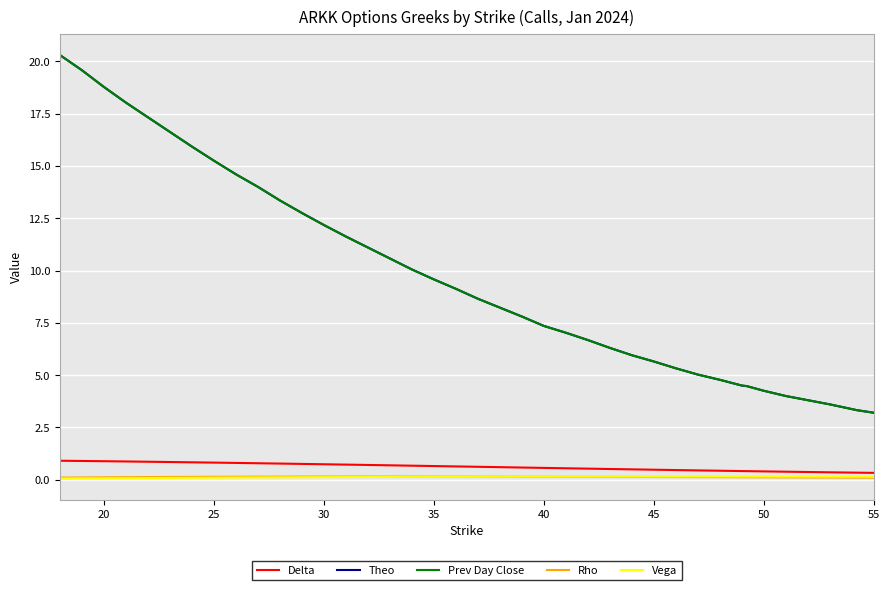

What is the maximum value for Theo?

20.3